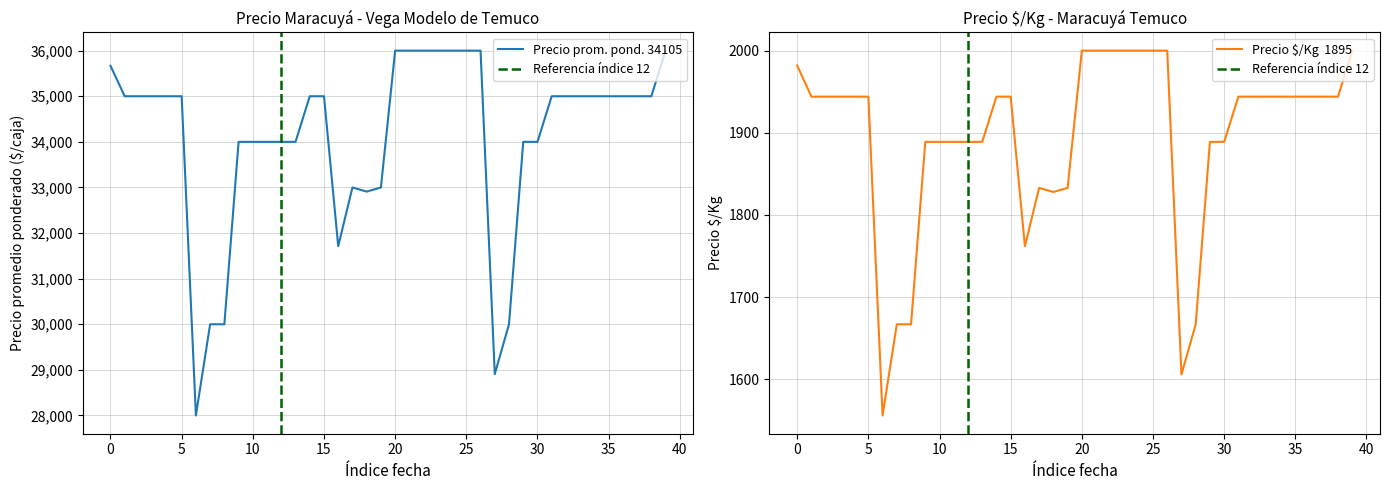

True or false: Precio  $/Kg and Precio promedio ponderado cross at least once.

False